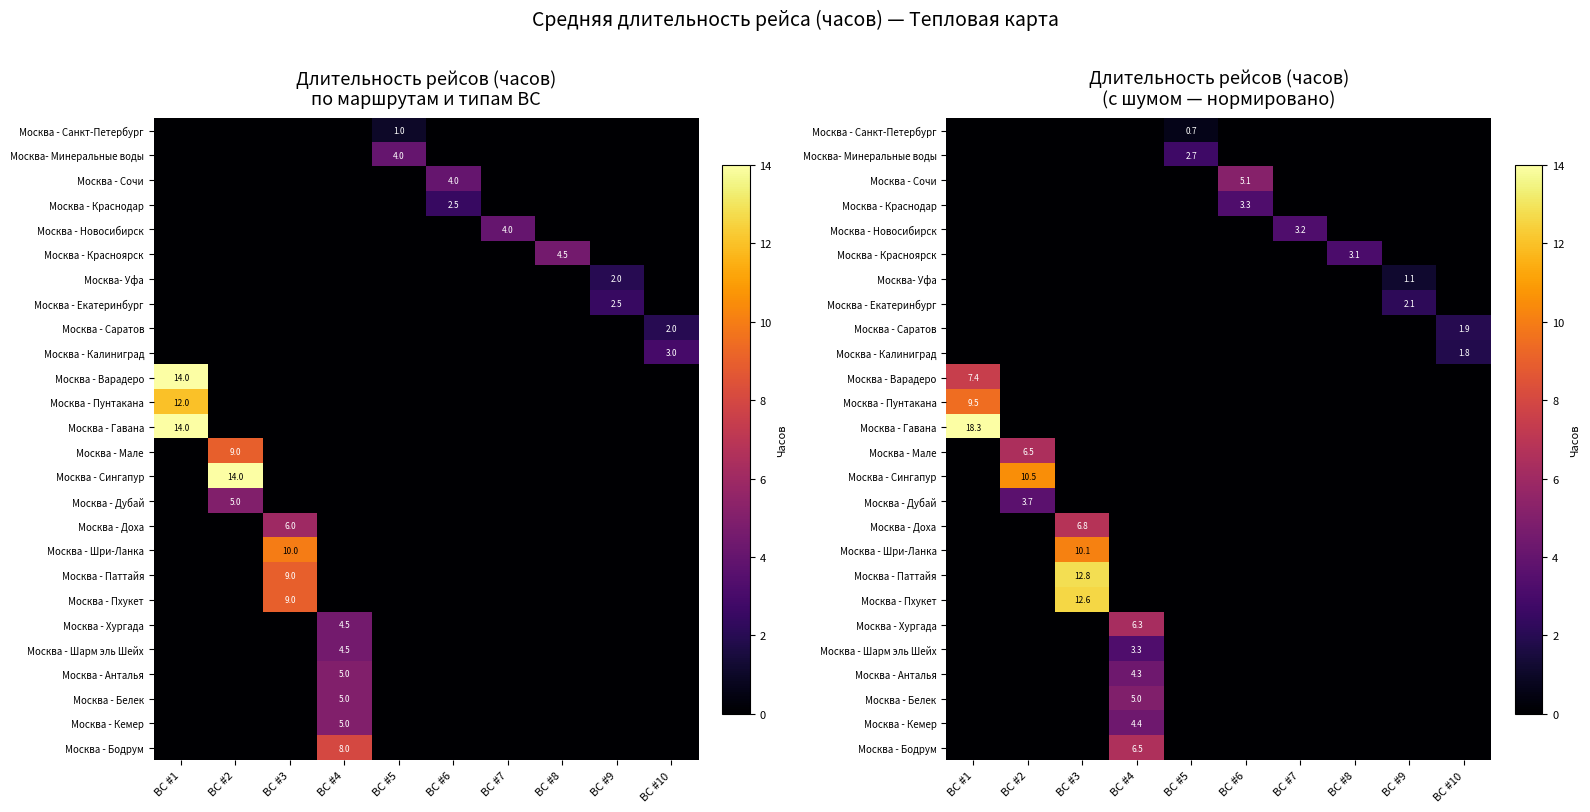

True or false: Москва - Пунтакана has a value of 0.0 at ВС #2.

True